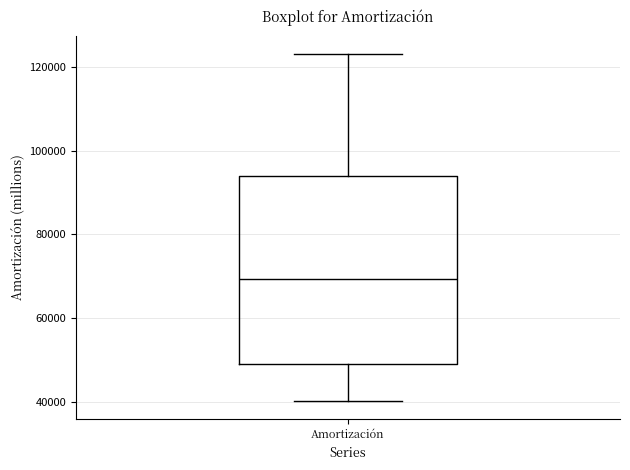

Transcribe this box plot: give where the median line is, the range the box spans, and where the two whiskers end, as read against the y-axis. The values are not printed on the chart, so give them approximately, as read against the axis.

median 70000, box 50000 to 94000, whiskers 40000 to 124000